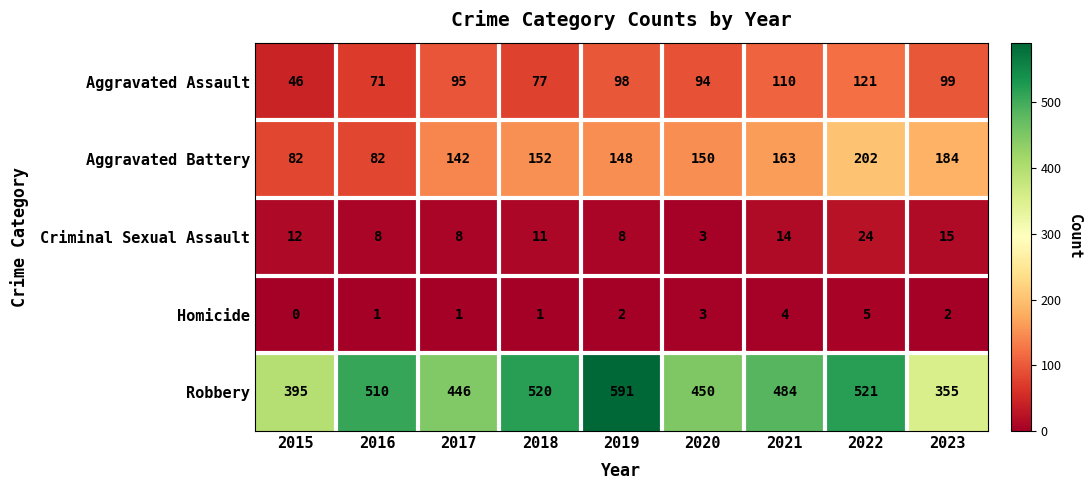

Where is Aggravated Battery nearest to the value 142?

2017